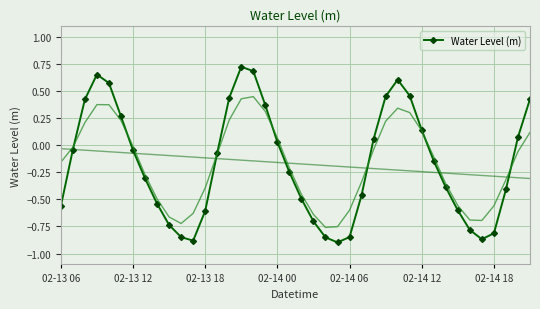

True or false: Water Level (m) has more than 2 points higher than both neighbors.

True